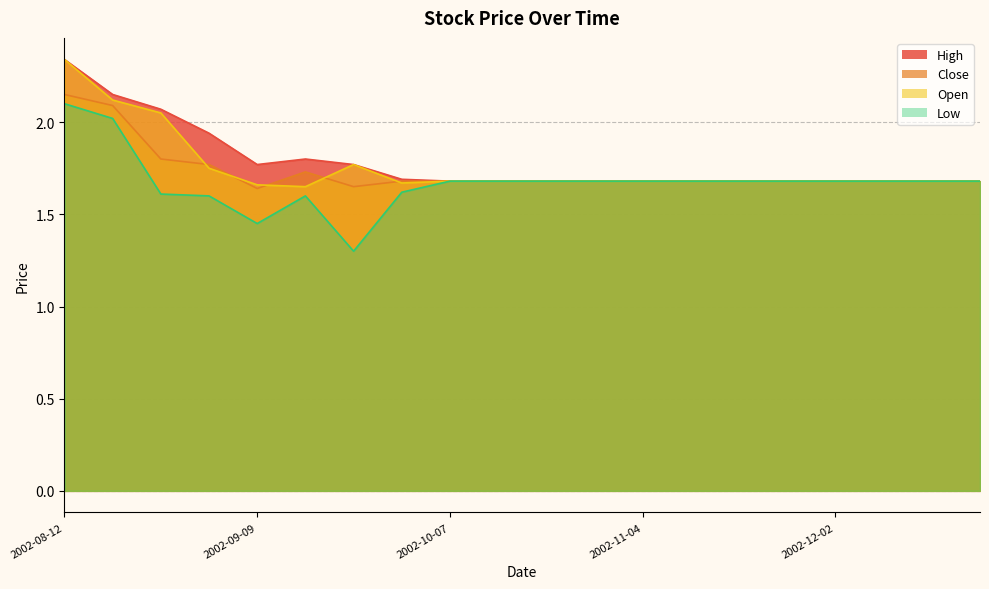

At how many categories does at least one series exceed 2?

3